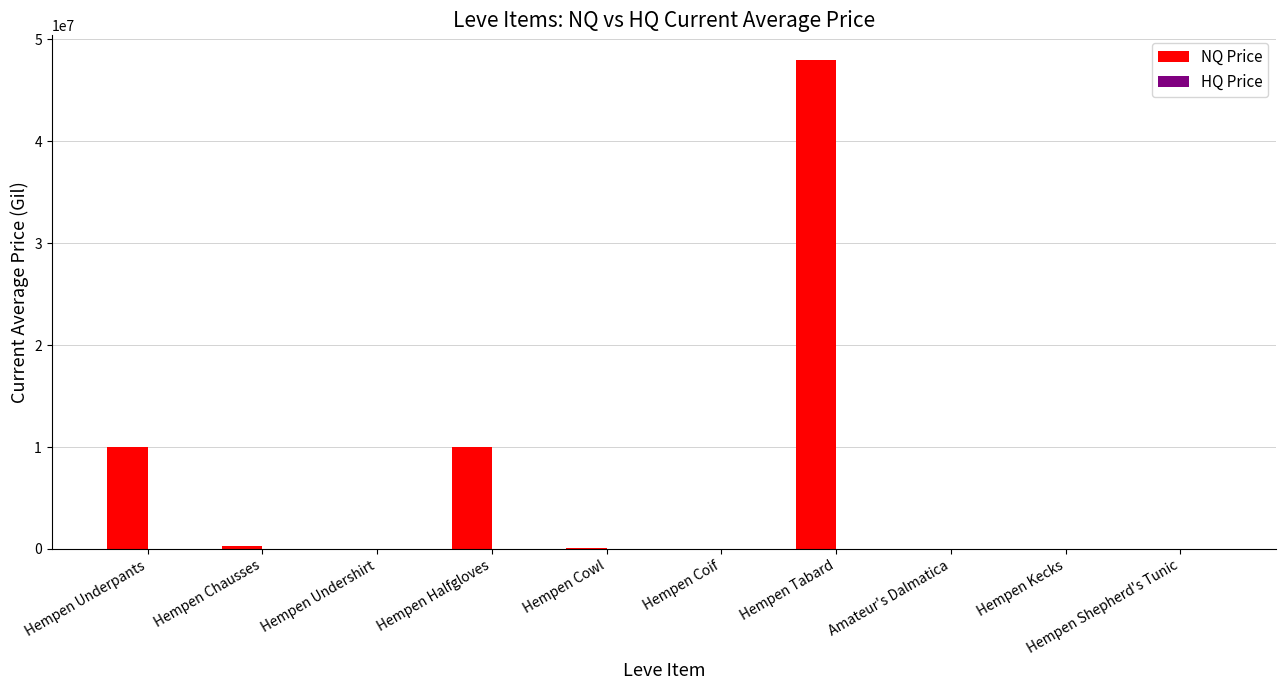

What is the maximum value for NQ Price?

48000000.0